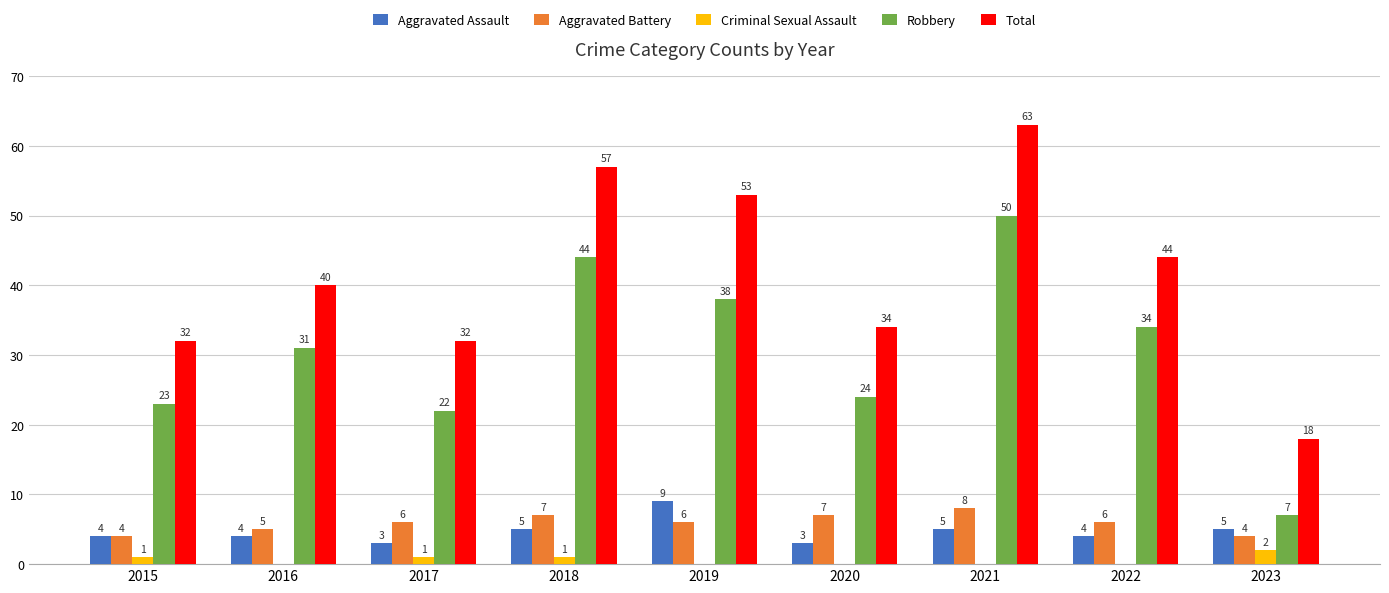

Are the bars grouped side by side (vs. stacked)?

Yes